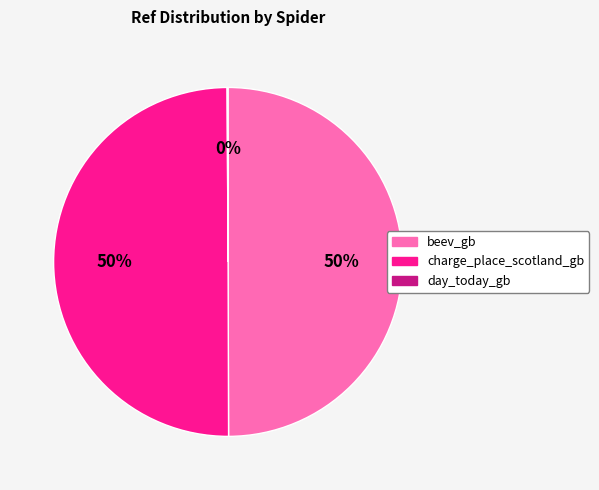

Approximately how many times larger is the value at beev_gb compared to charge_place_scotland_gb?

1.0